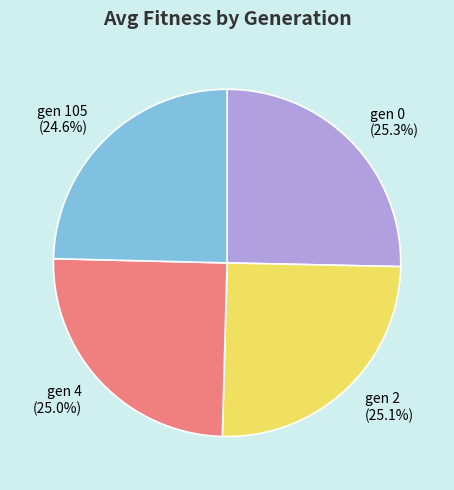

Approximately how many times larger is the value at gen 105 compared to gen 2?

1.0